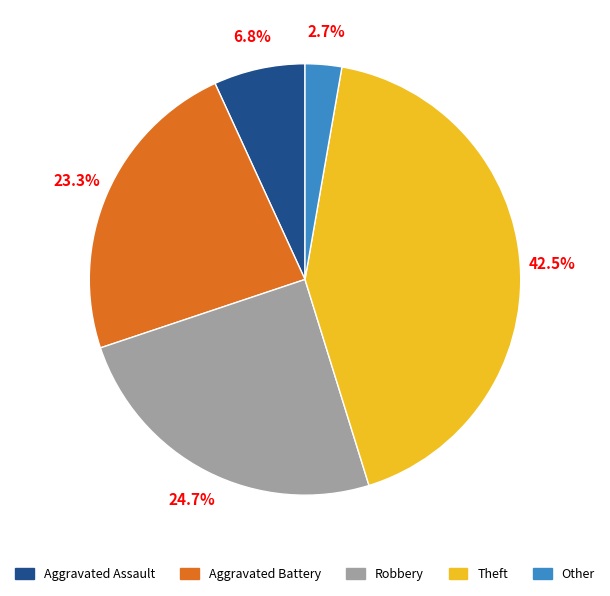

To the nearest percent, what percentage of the pie is Robbery?

25%